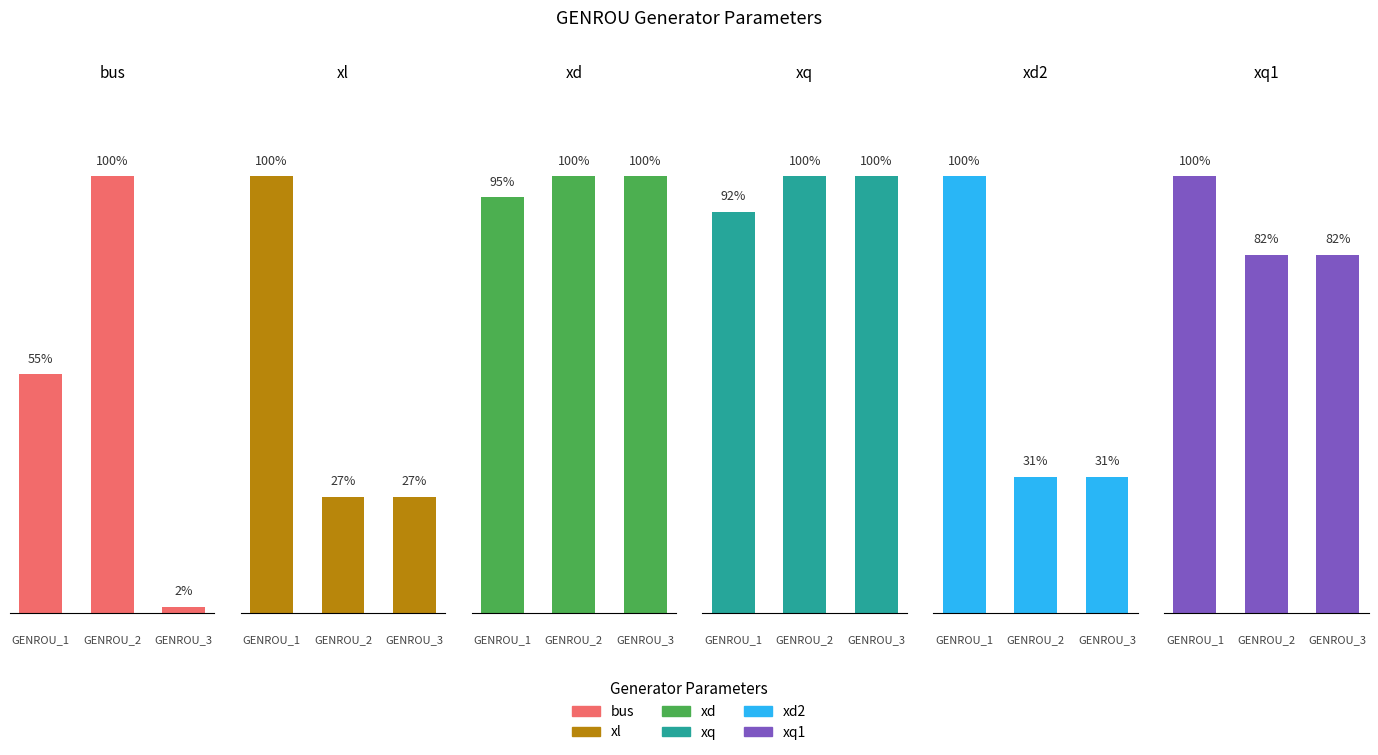

Which series has the largest total across all categories?

bus